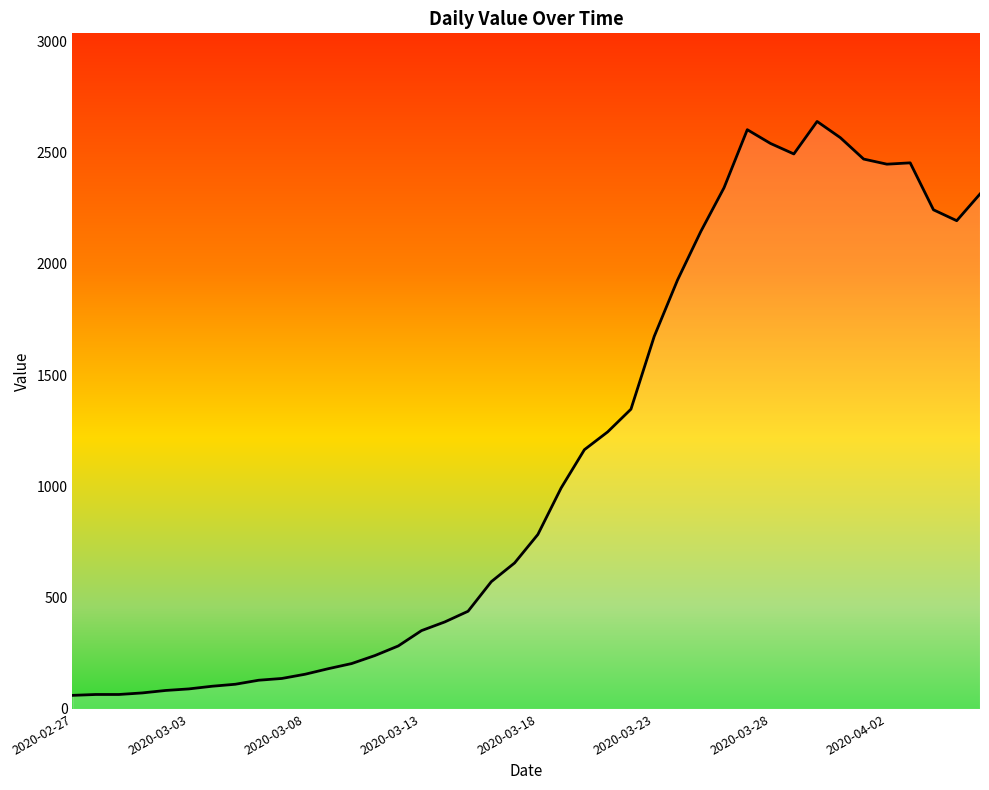

What is the difference between the maximum and minimum values?

2579